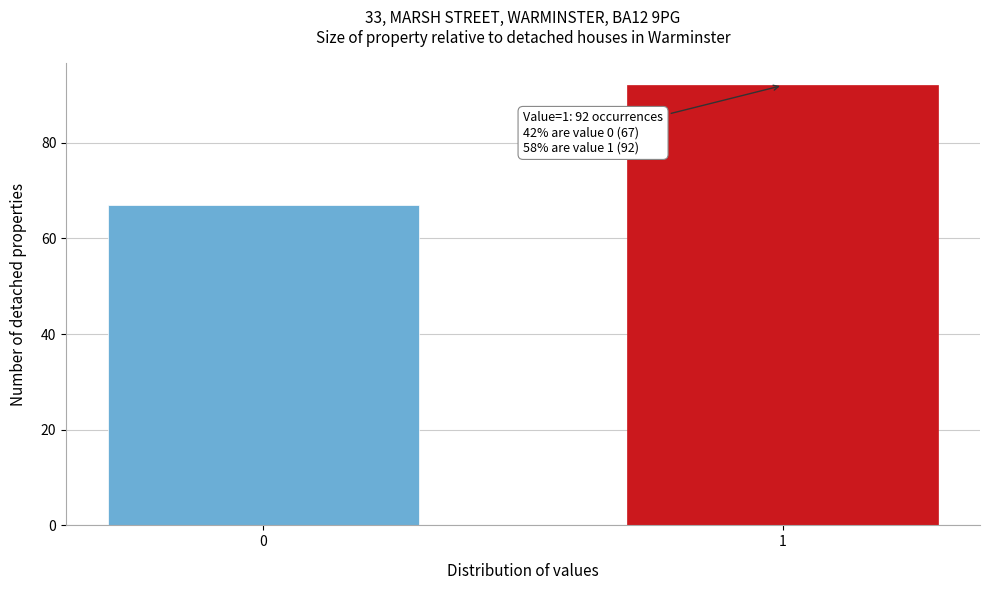

Reading left to right, extract all data points from this chart.

0=67	1=92